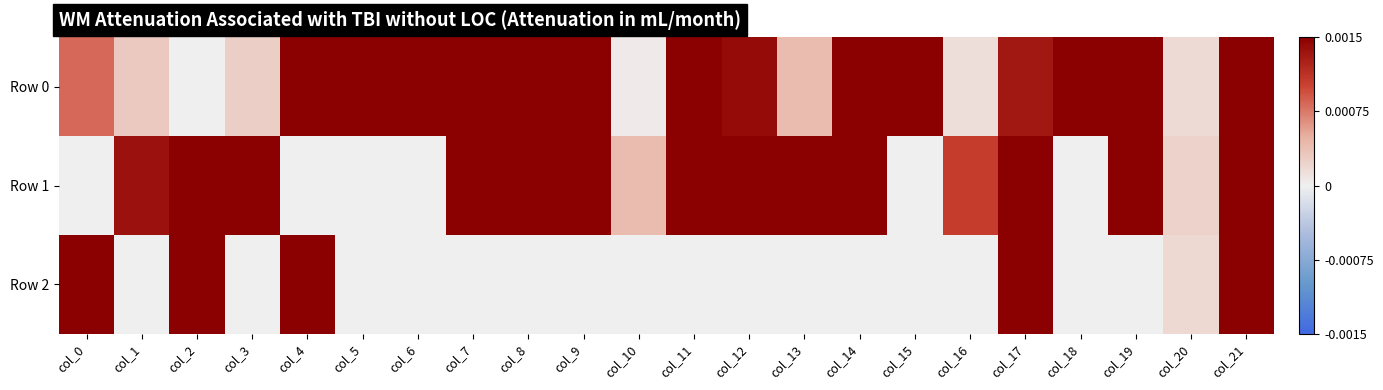

Between col_8 and col_14, which is larger?

col_8